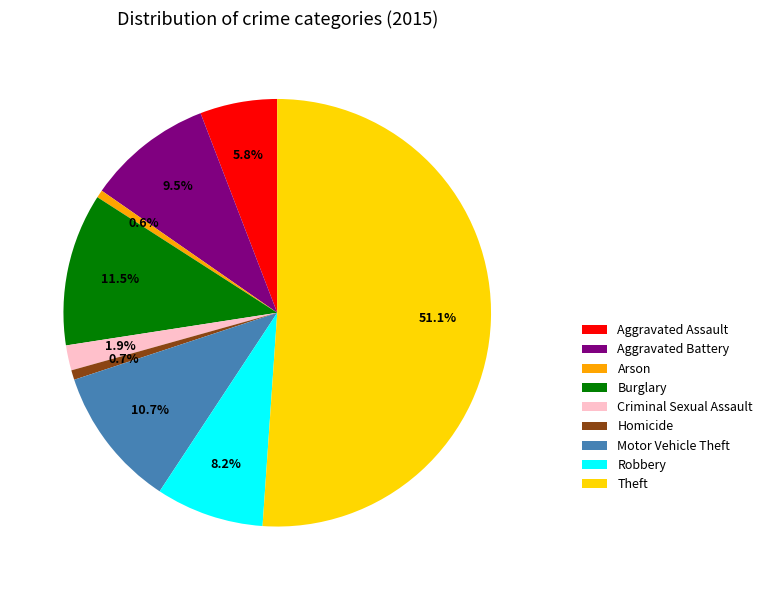

Count the number of slices in the pie.

9